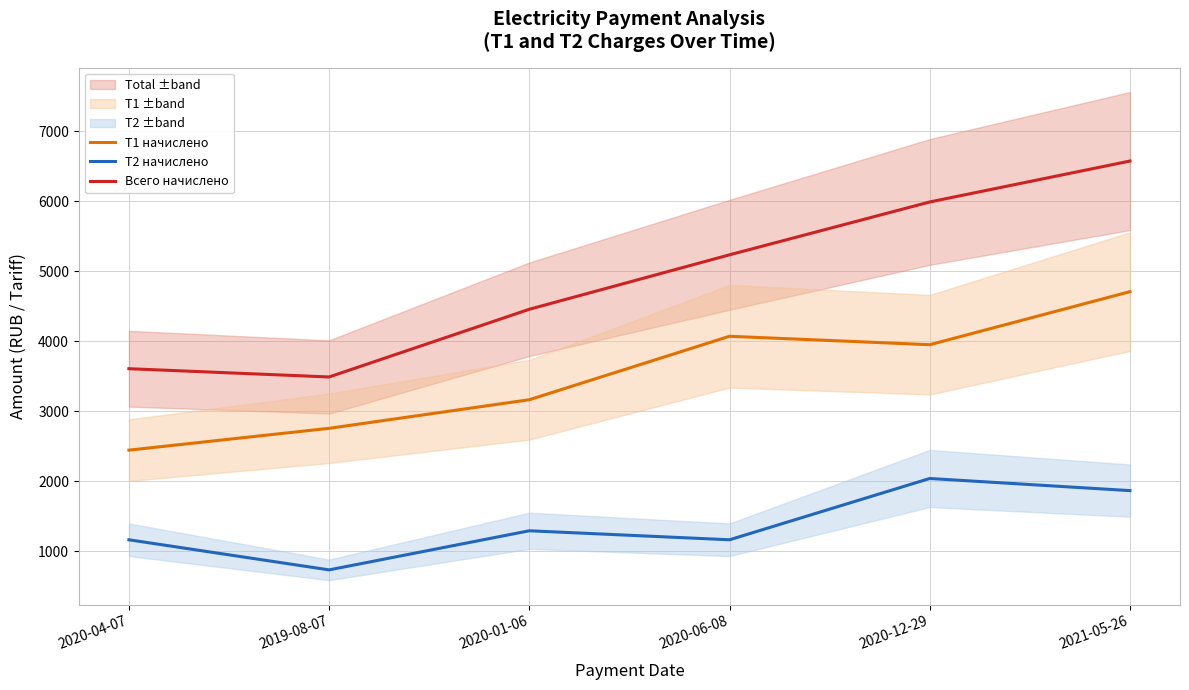

What is the total value across all series at 2020-04-07?

7217.8